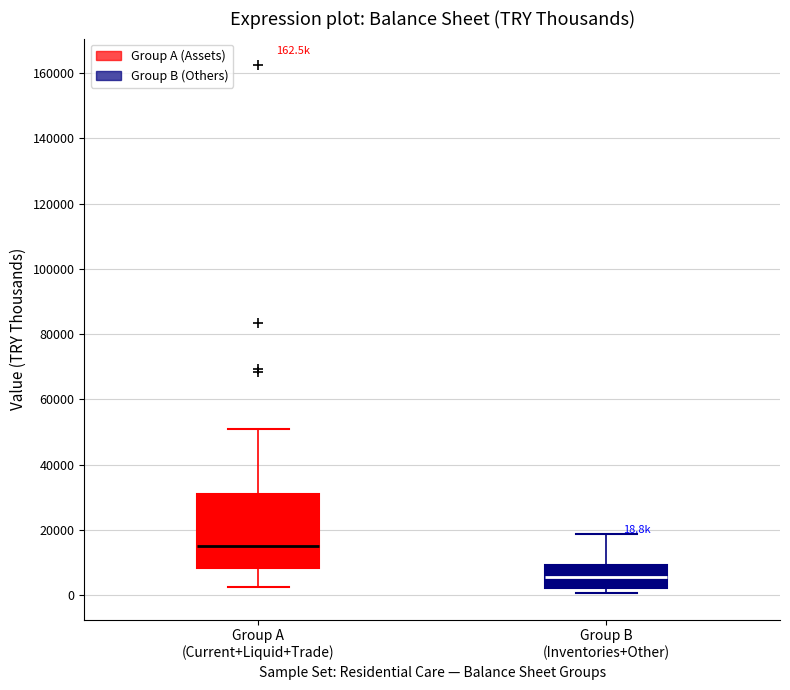

Comparing the boxes themselves (not the whiskers), which one is the tallest?

Group A (Current+Liquid+Trade)